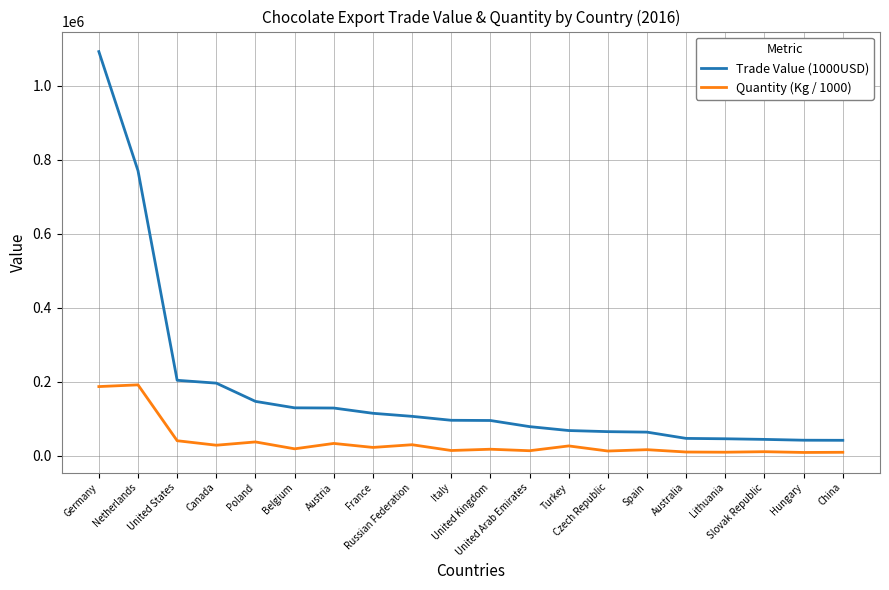

Which series has the widest spread of values?

Trade Value (1000USD)